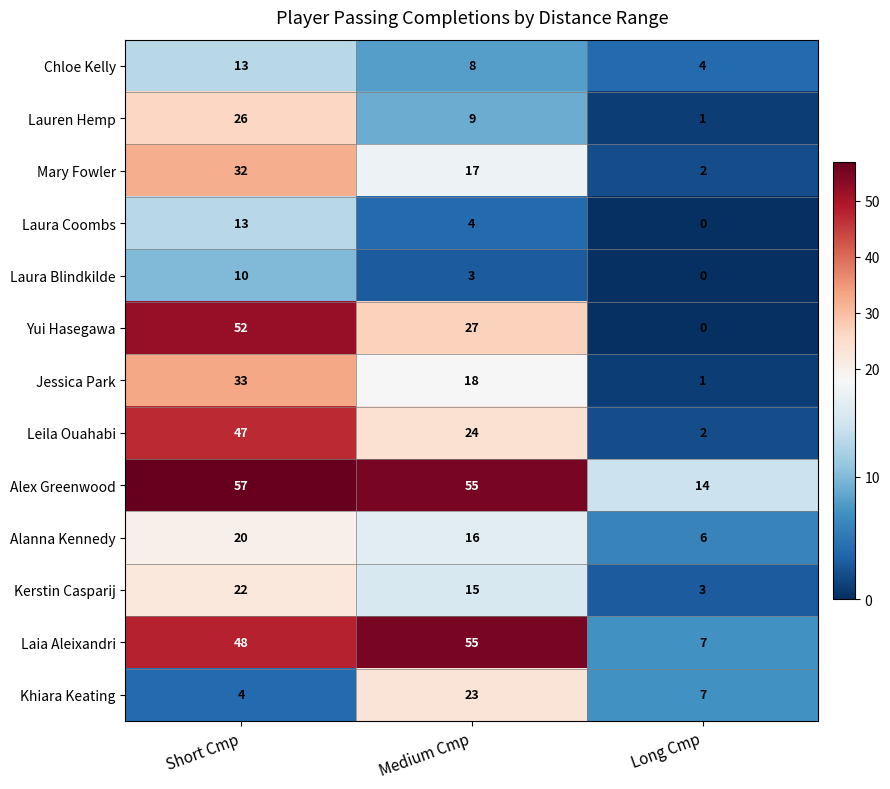

What is the difference between the maximum and second lowest values in the Kerstin Casparij series?

7